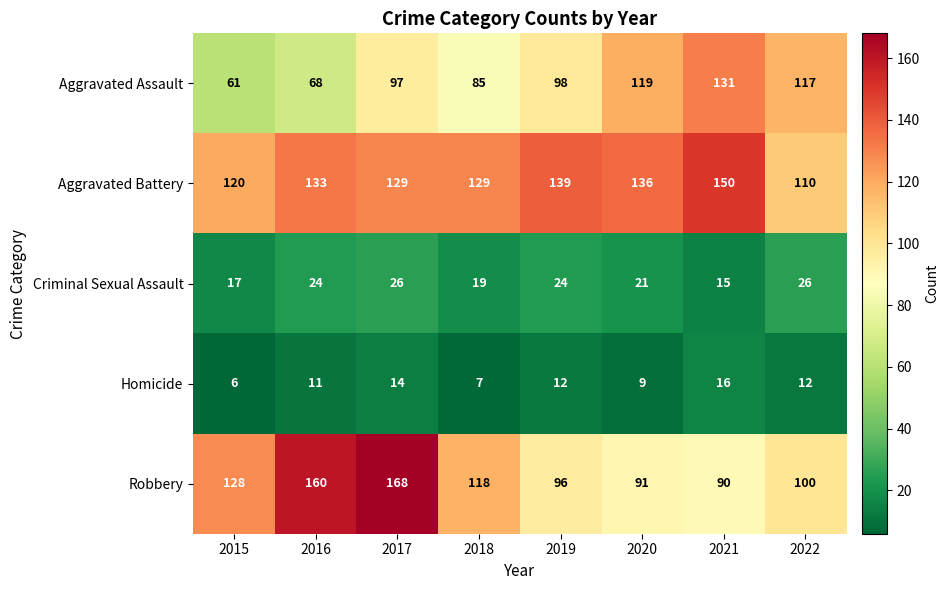

What is the approximate value of Robbery at 2015, to the nearest 10?

130